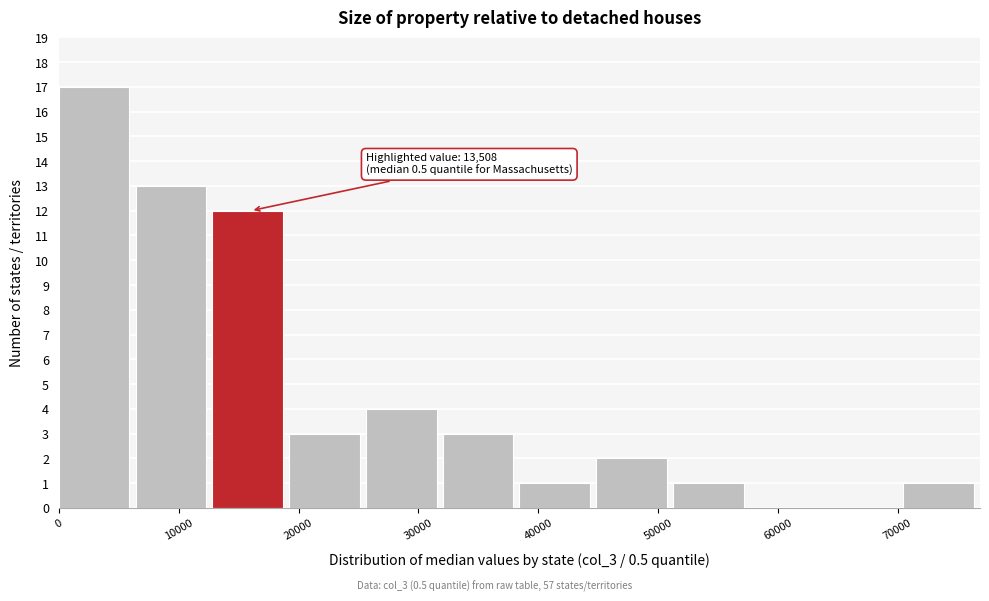

Which range on the x-axis has the tallest bar?

0 to 6000